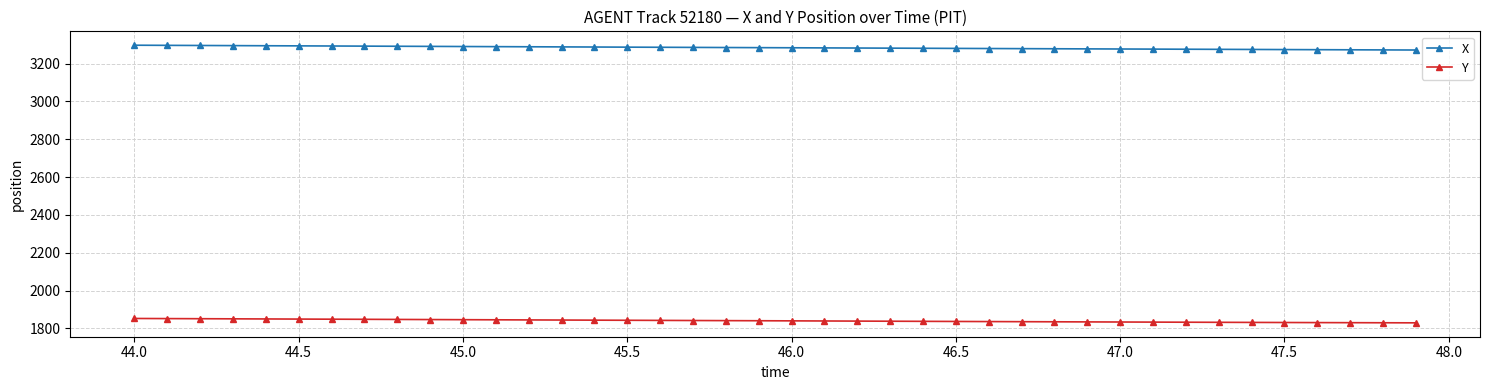

What is the sum of all Y values?

73602.0